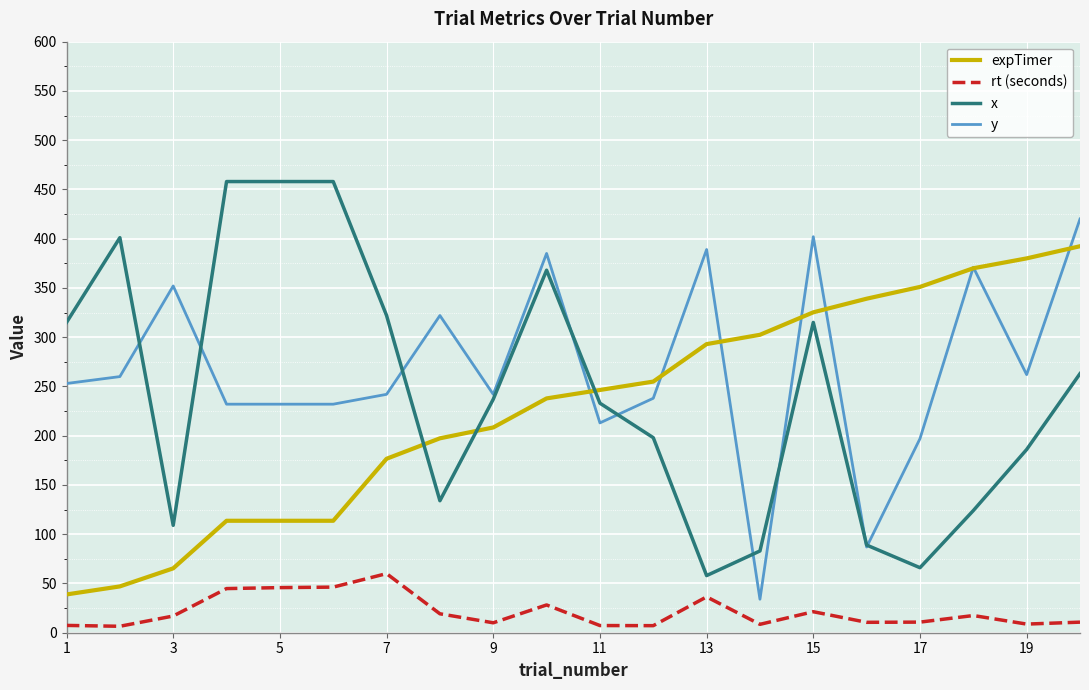

How many values in the rt (seconds) series exceed 16?

10